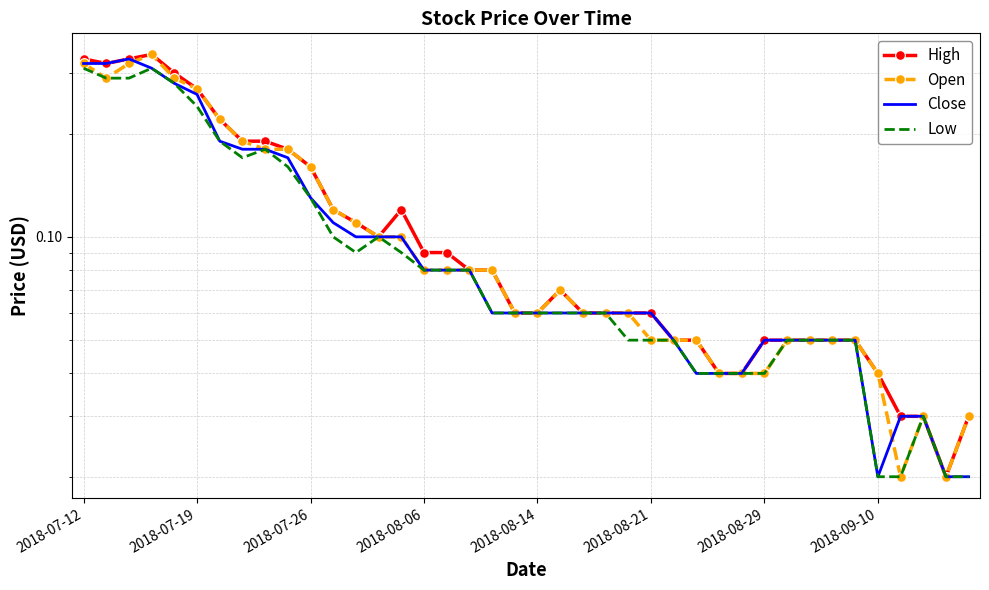

What is the sum of all Open values?

4.5